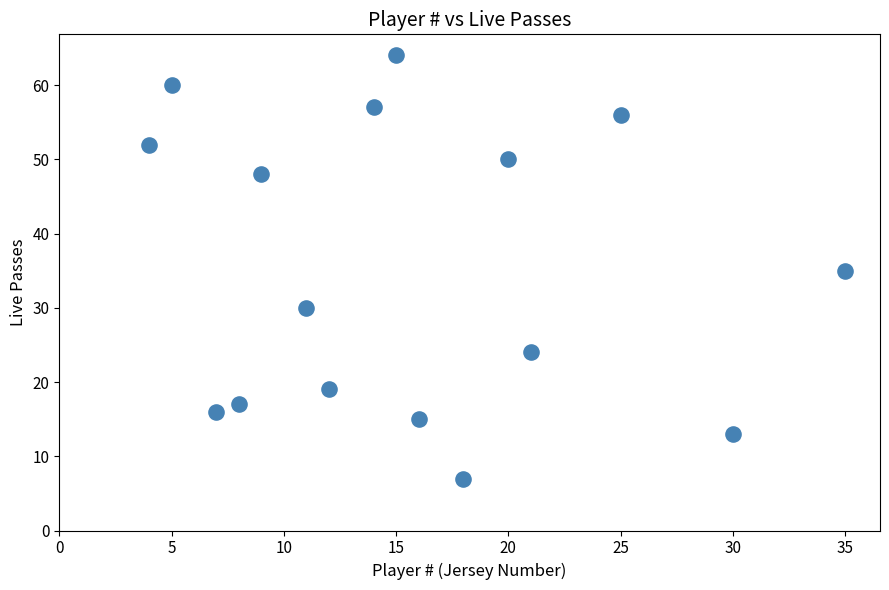

What is the range of Y values (max minus min)?

57